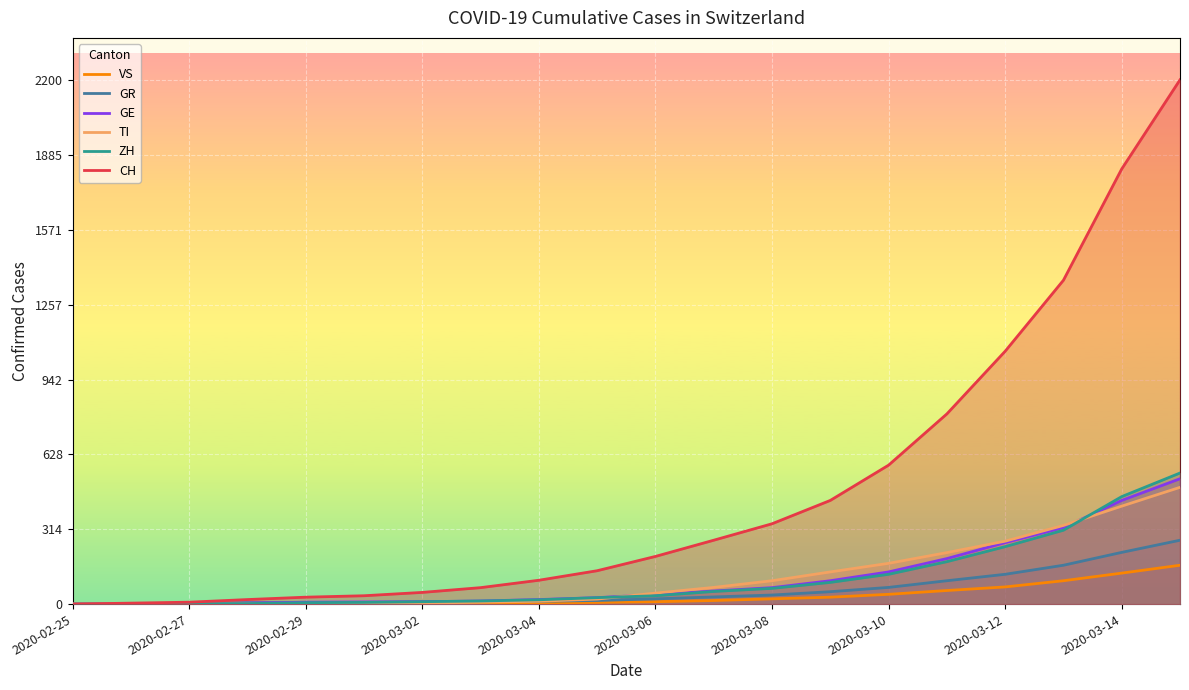

The value of ZH at 2020-03-02 is 10. True or false?

True